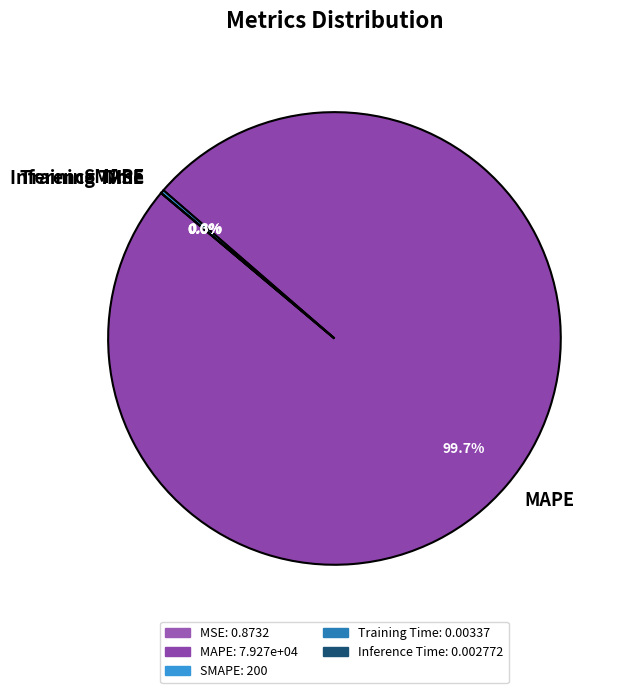

Which slice is the largest?

MAPE